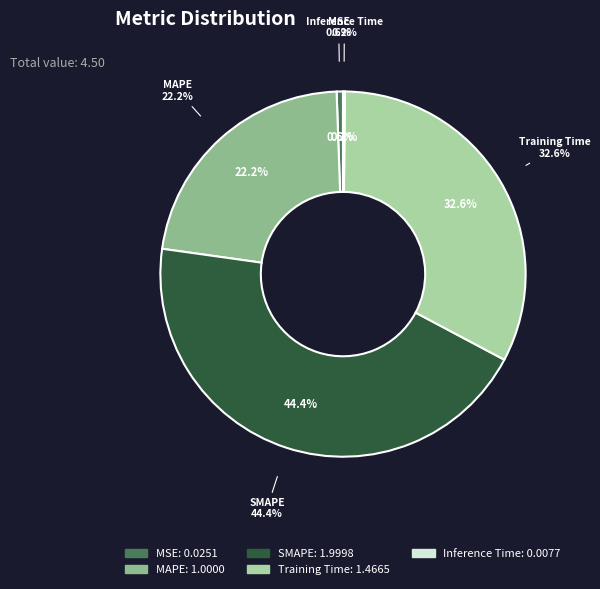

To the nearest percent, what is the average slice percentage?

20%